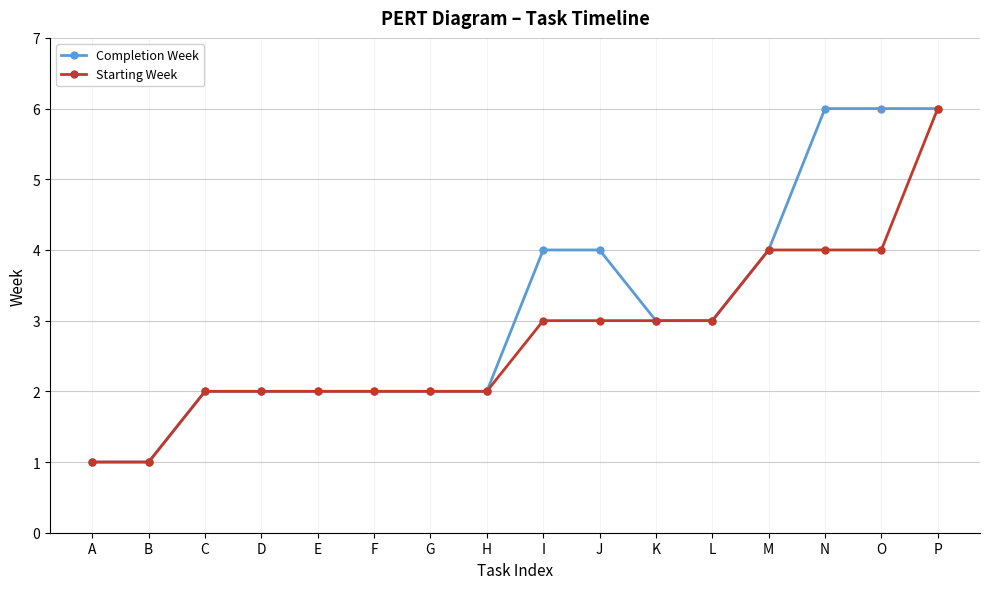

At which category is the sum across all series the highest?

P